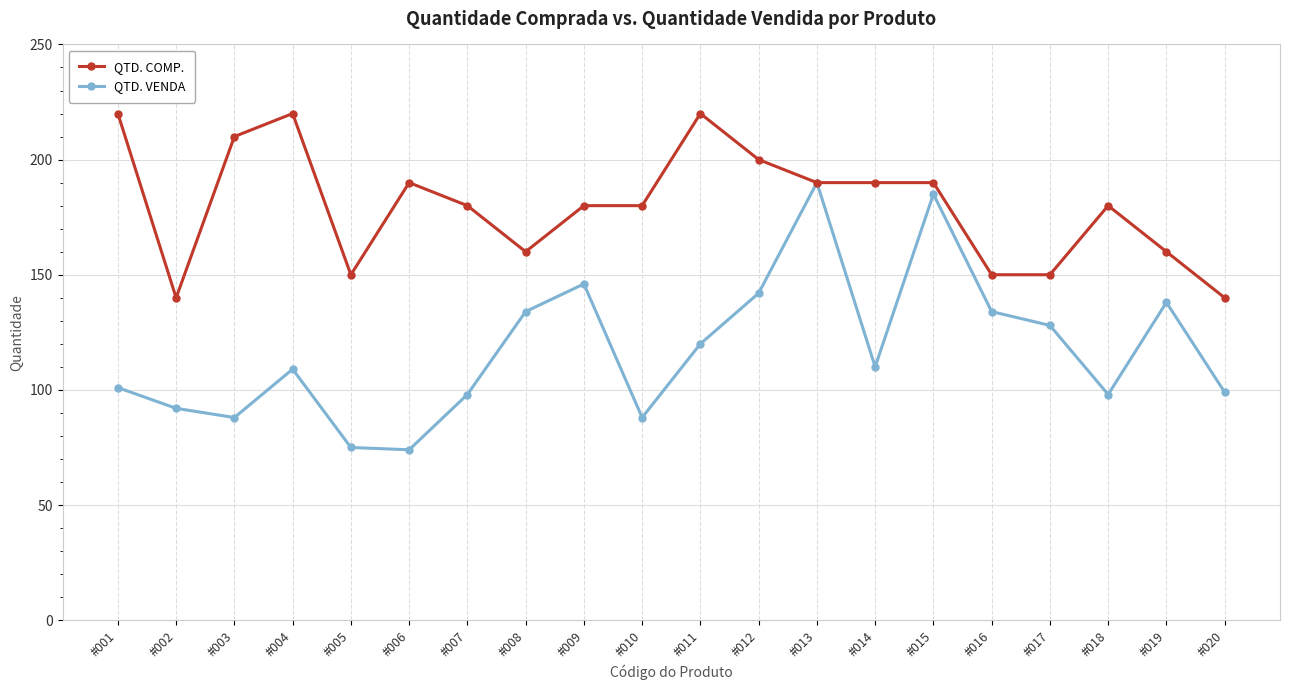

At #007, list the series in order from smallest to largest.

QTD. VENDA, QTD. COMP.